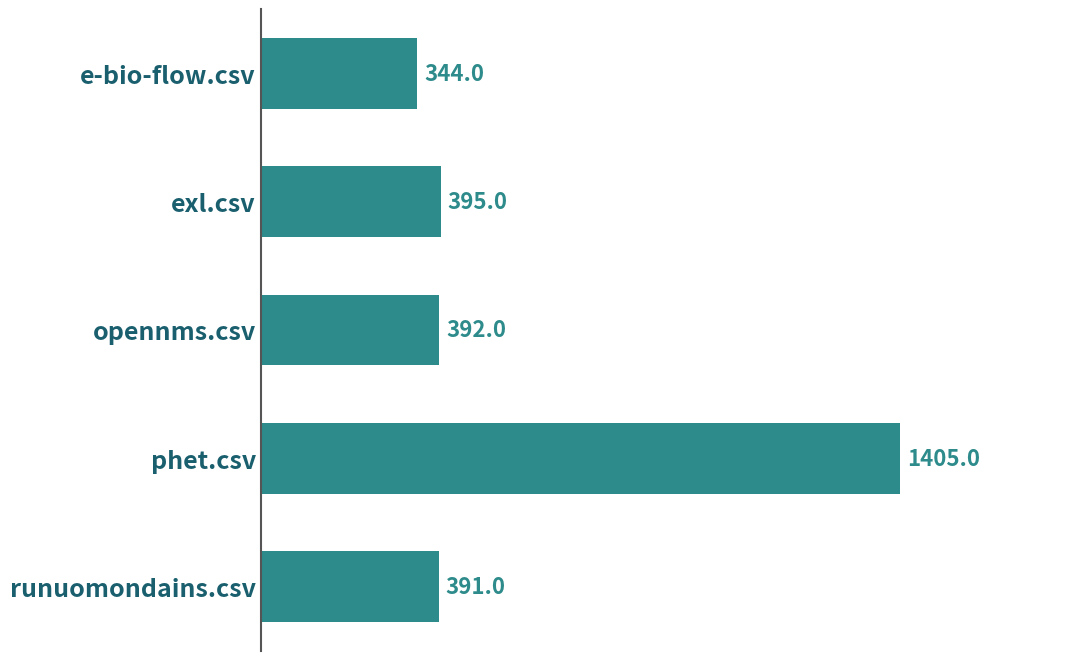

Where is the data nearest to the value 874?

exl.csv